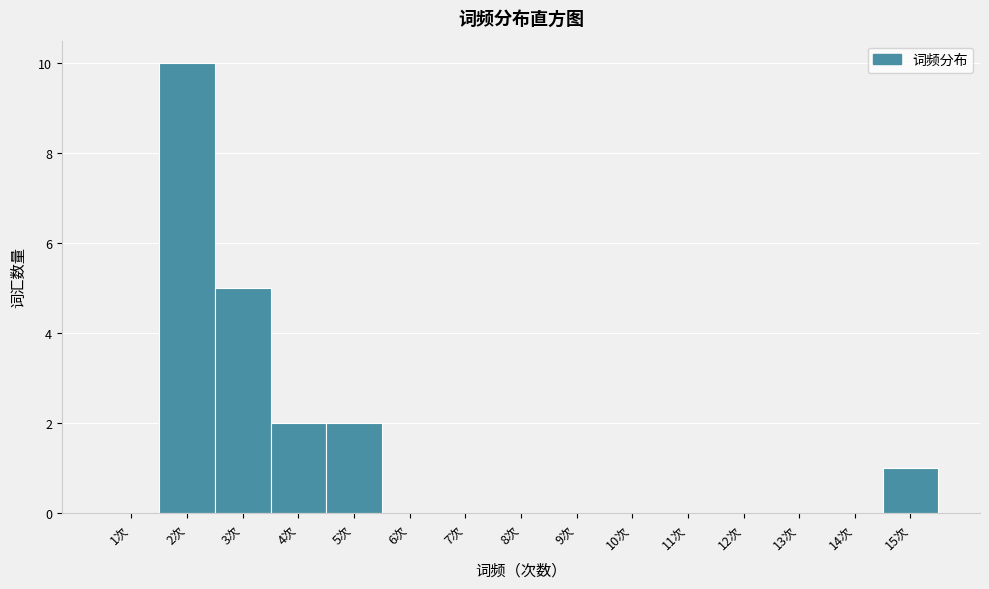

Reading right to left, extract all data points from this chart.

15次=1	14次=0	13次=0	12次=0	11次=0	10次=0	9次=0	8次=0	7次=0	6次=0	5次=2	4次=2	3次=5	2次=10	1次=0